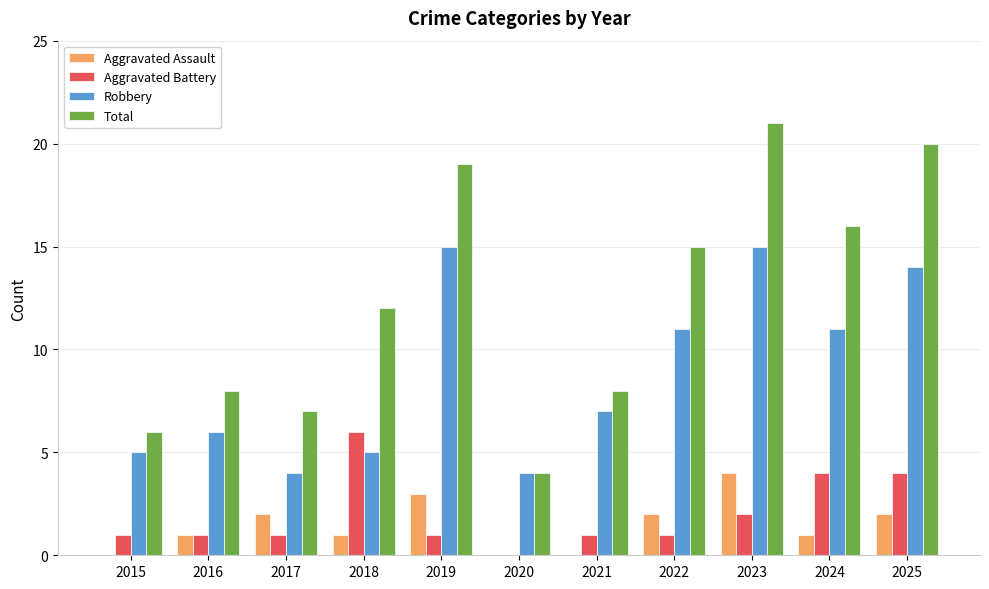

At which label does Total reach its peak?

2023